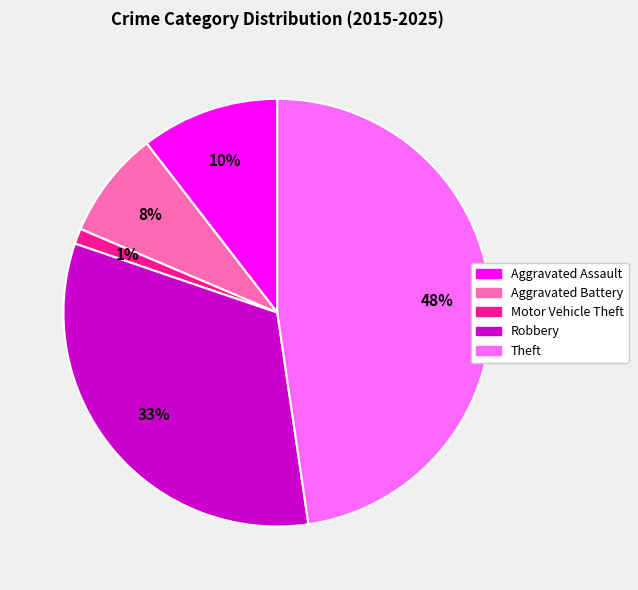

Is it true that Robbery is 26% of the pie?

False